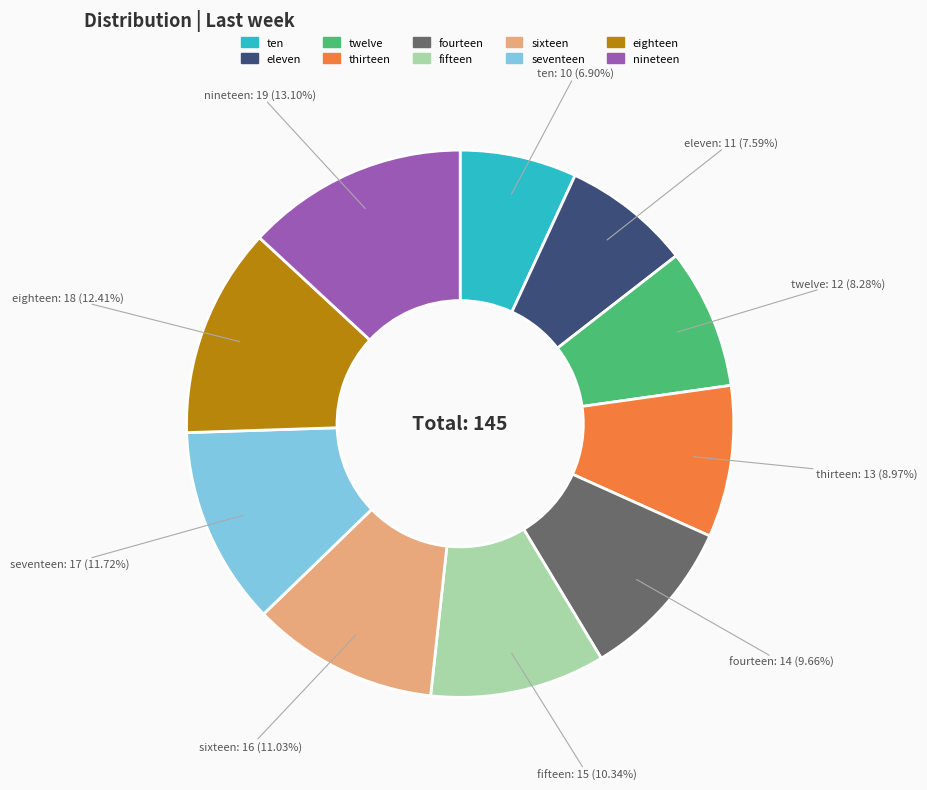

Do ten and eleven together represent more than half of the pie?

No